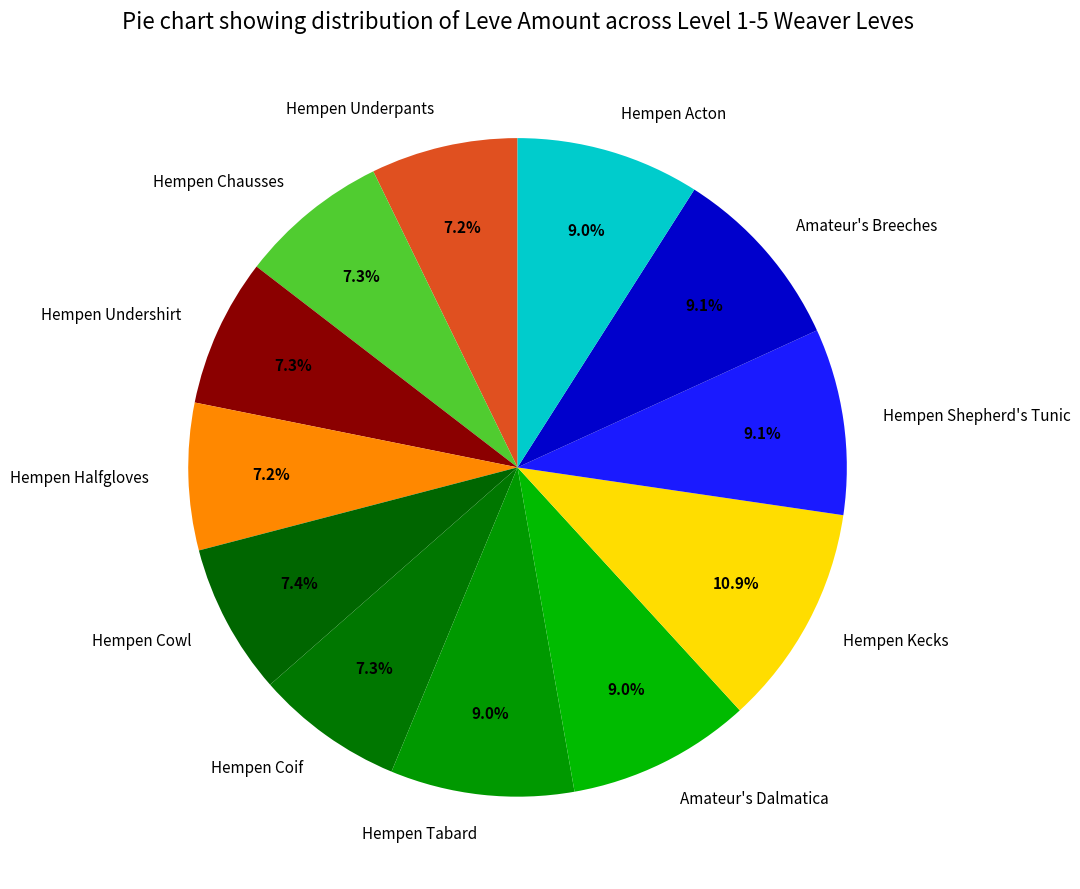

What is the ratio of the value at Hempen Underpants to the value at Amateur's Dalmatica?

0.8